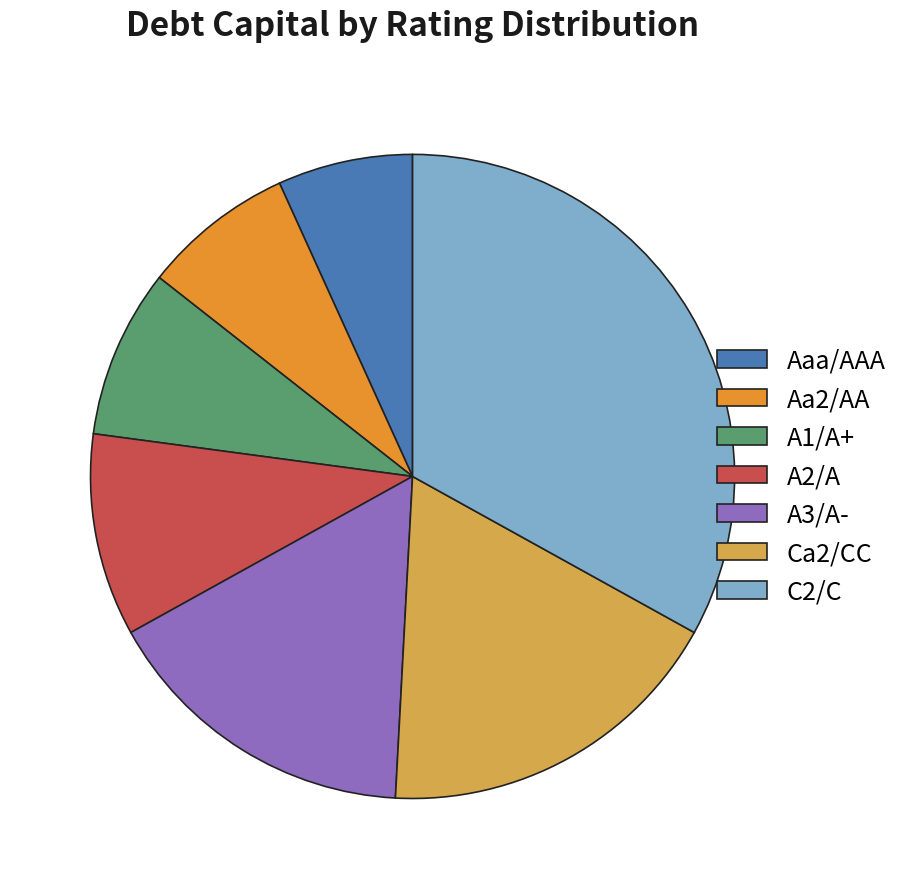

How many segments does this pie chart have?

7